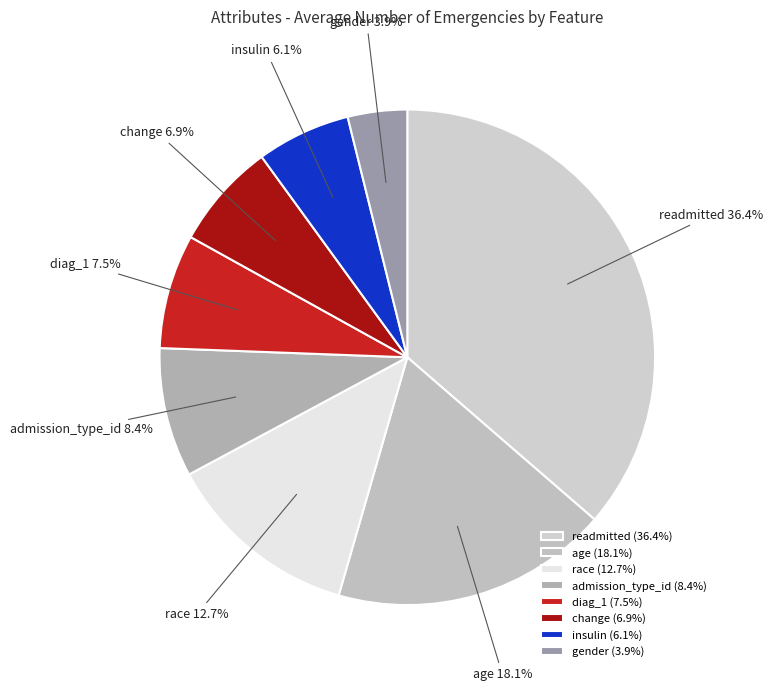

Do gender and race together represent more than half of the pie?

No